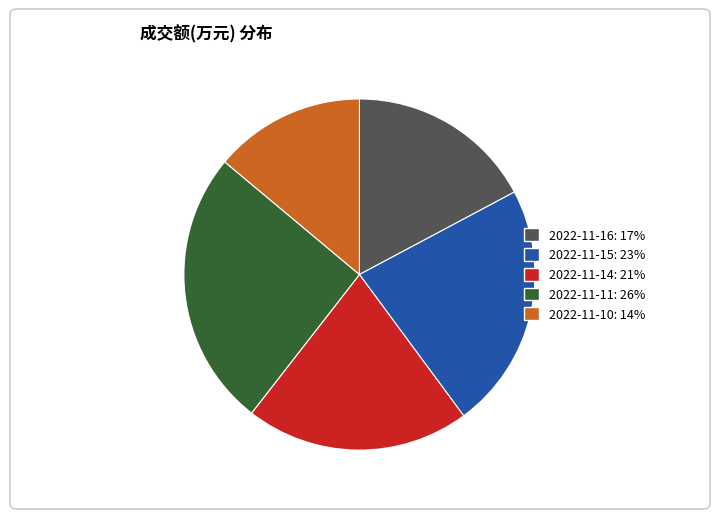

Is it true that 2022-11-16 is 11% of the pie?

False